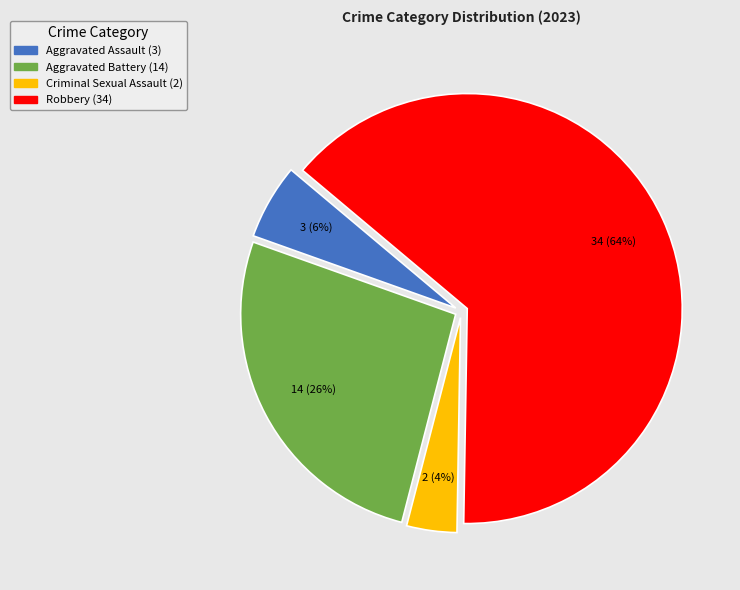

Combined, do Criminal Sexual Assault and Aggravated Battery account for over 50%?

No